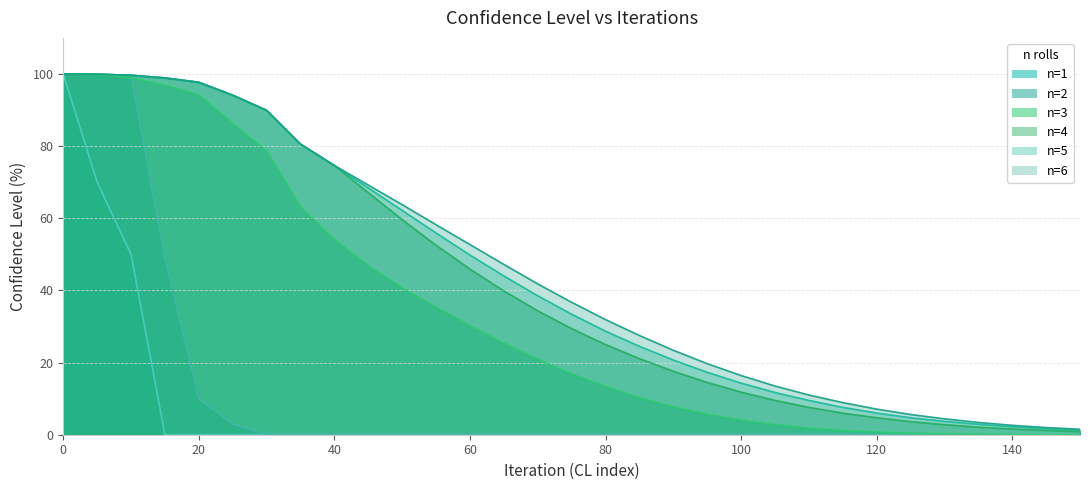

Between 75 and 100, which series saw the biggest shift?

n=6